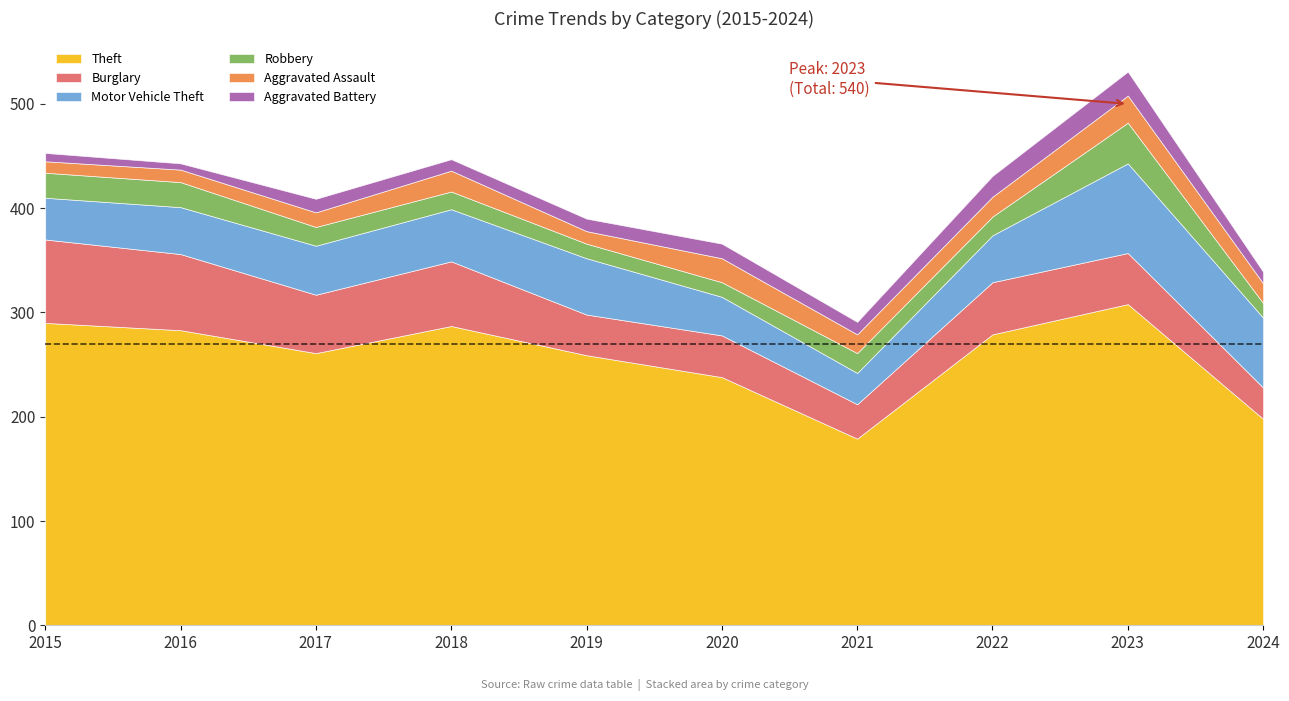

List the labels in order of Aggravated Battery value, largest first.

2023, 2022, 2020, 2017, 2019, 2021, 2018, 2024, 2015, 2016